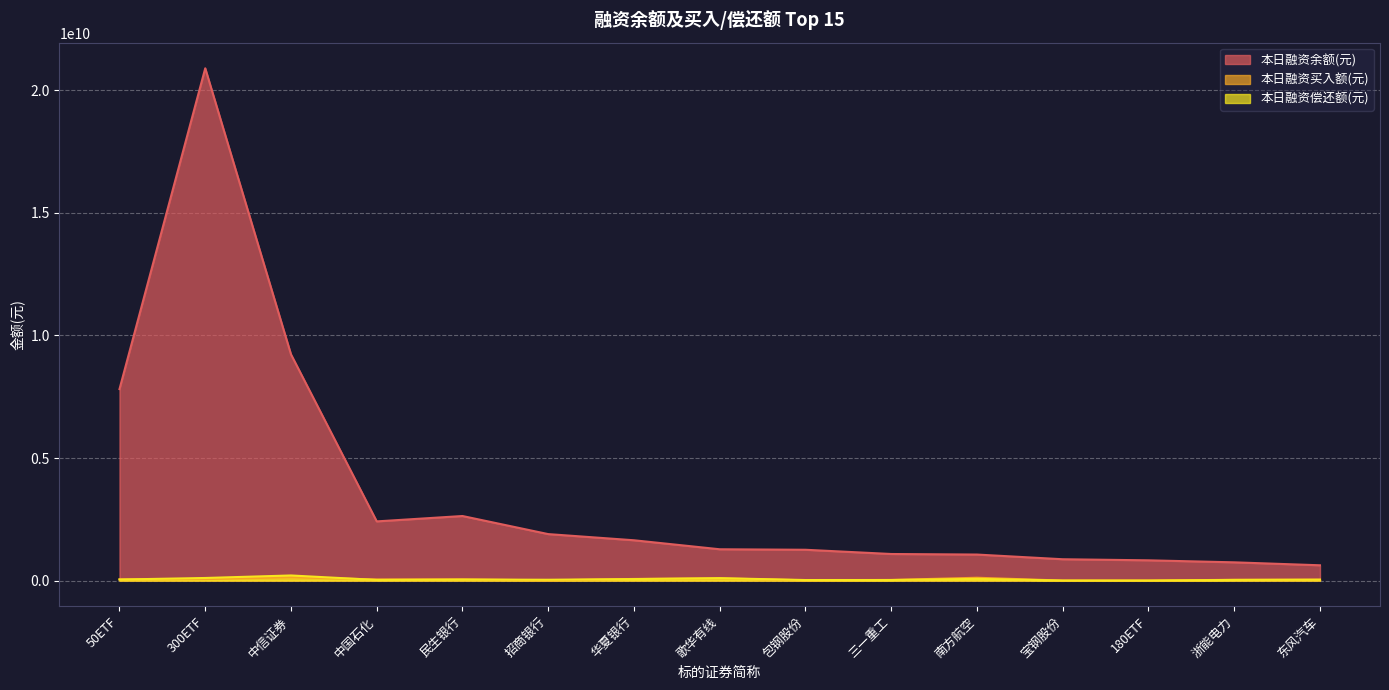

True or false: 本日融资买入额(元) has a value of 12617508 at 民生银行.

False